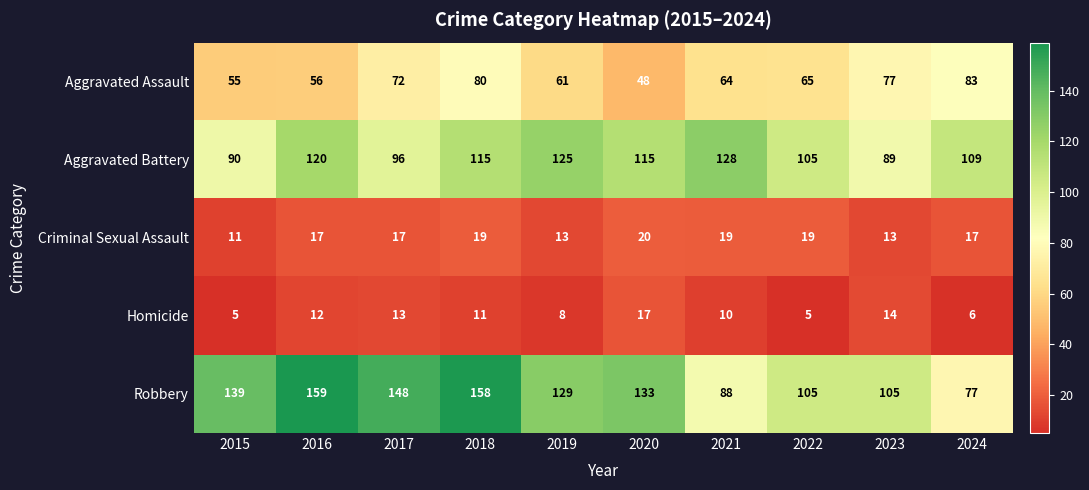

What is the approximate value of Criminal Sexual Assault at 2018?

19